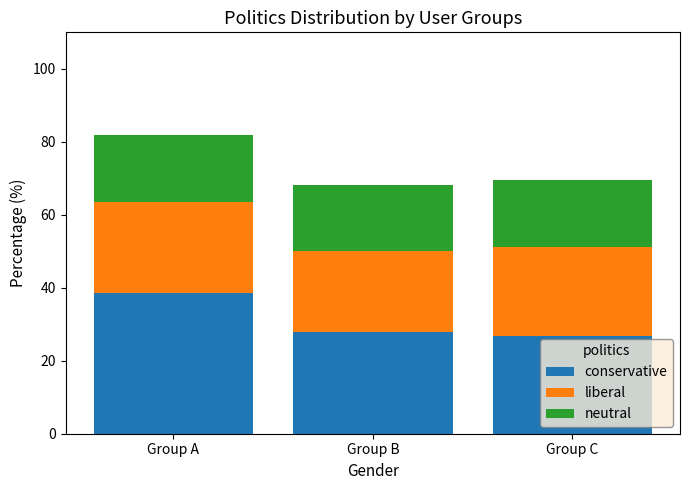

How many values in the conservative series exceed 27?

2